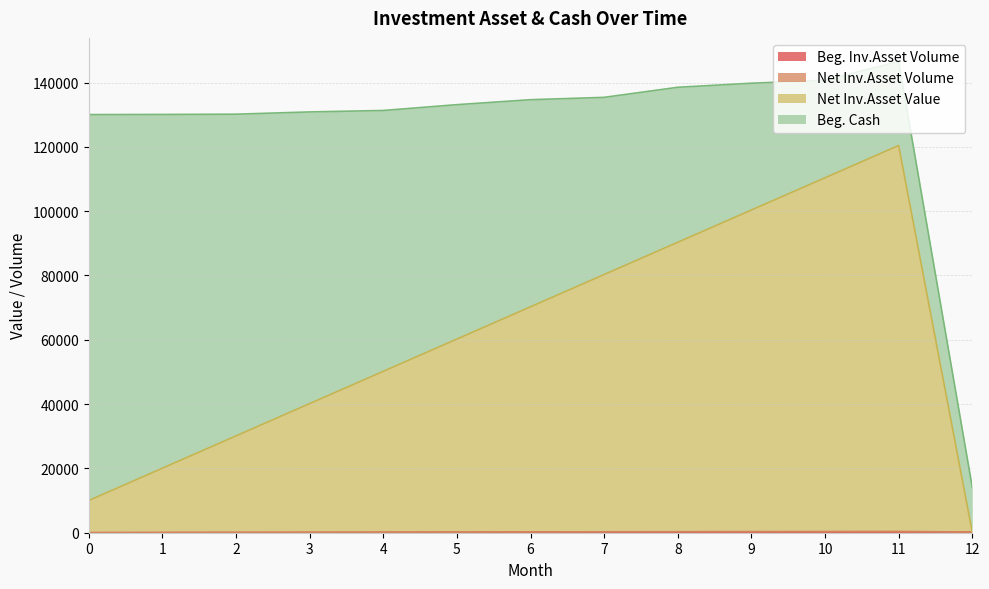

True or false: Net Inv.Asset Volume has more than 0 interior local peaks.

True